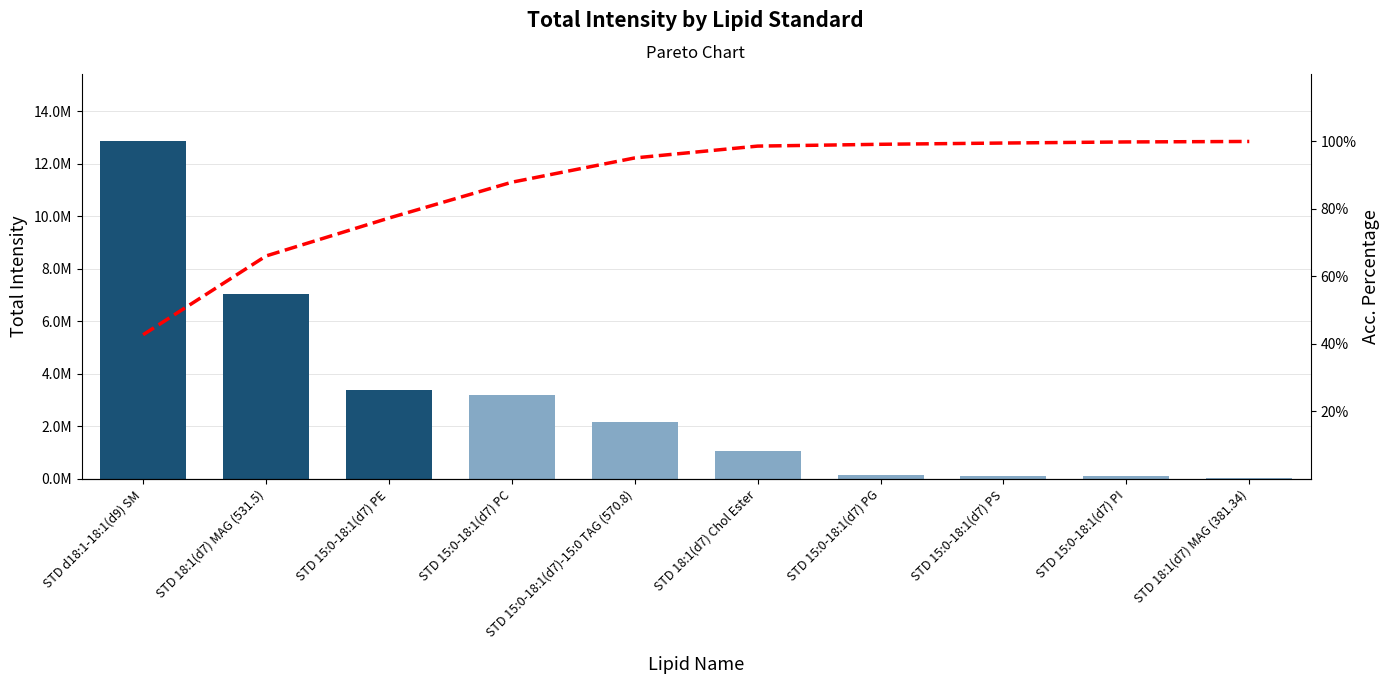

Does the chart contain stacked bars?

No